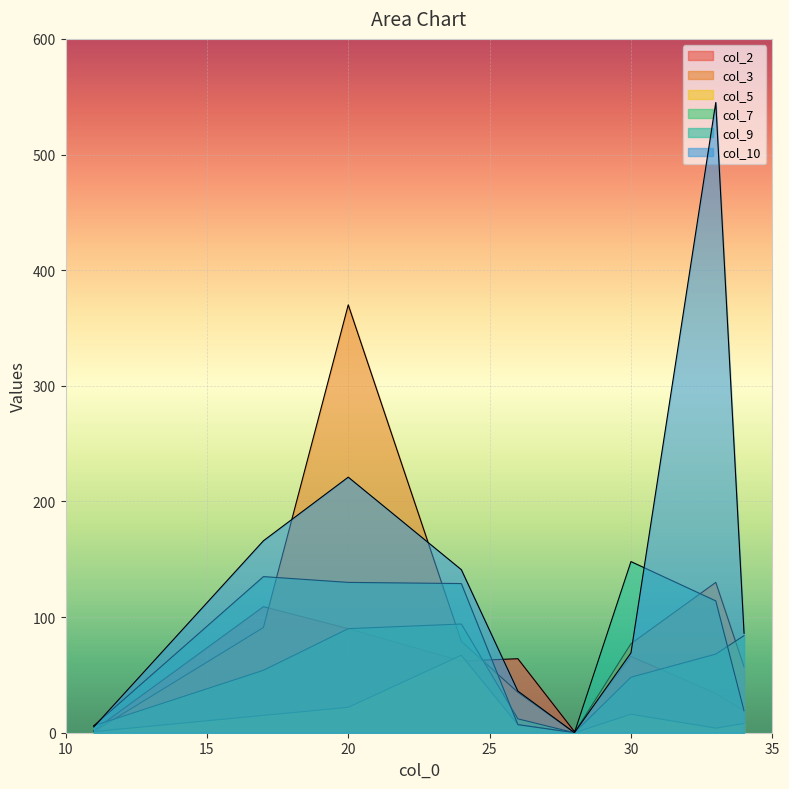

What is the total value across all series at 28?

1